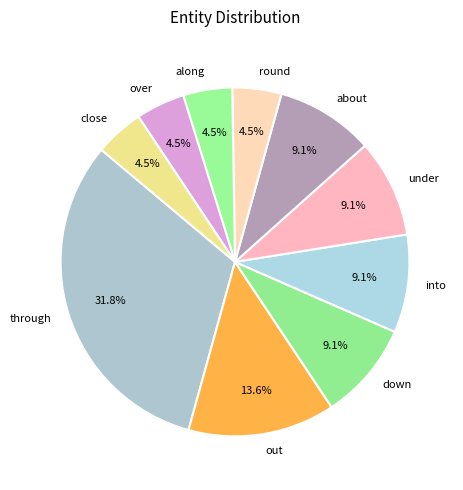

Which slice is the largest?

through